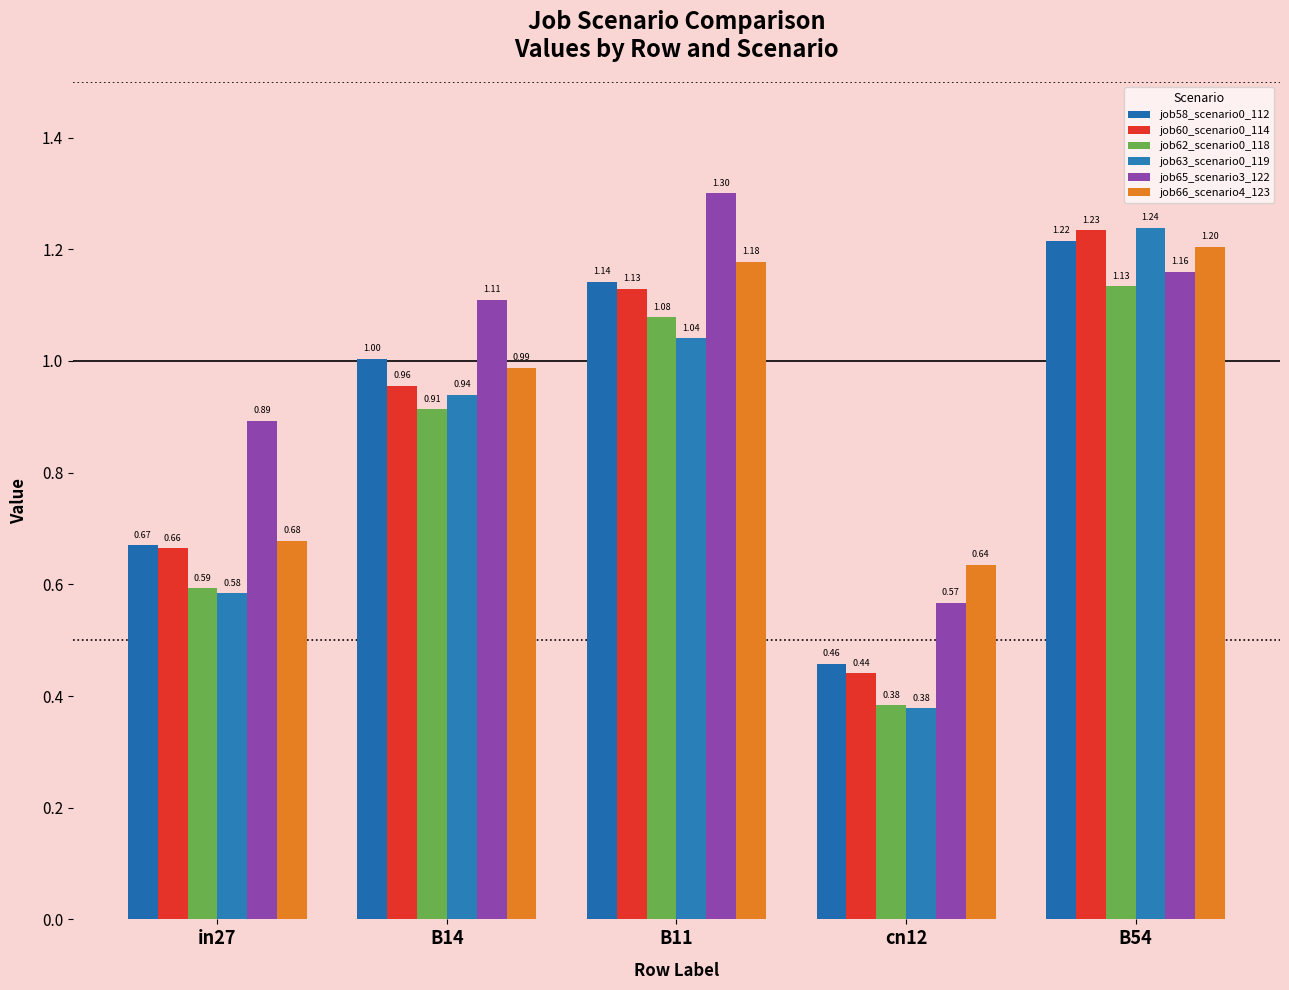

True or false: job62_scenario0_118 has a value of 1.1 at B11.

True